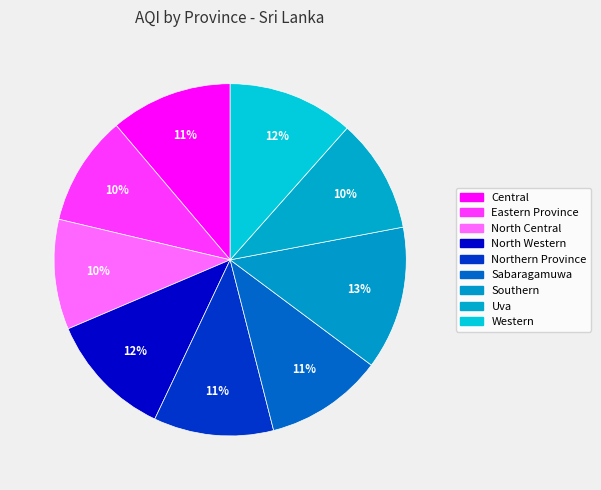

To the nearest percent, what portion does Sabaragamuwa represent?

11%